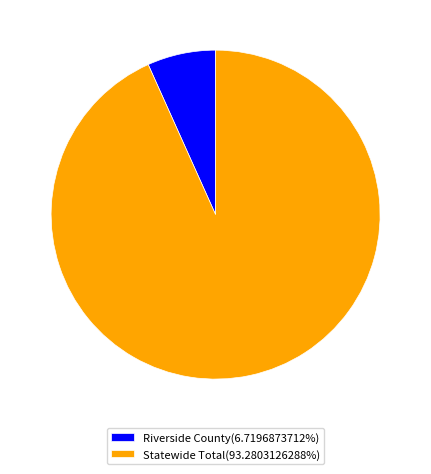

Approximately how many times larger is the value at Statewide Total(93.2803126288%) compared to Riverside County(6.7196873712%)?

13.9